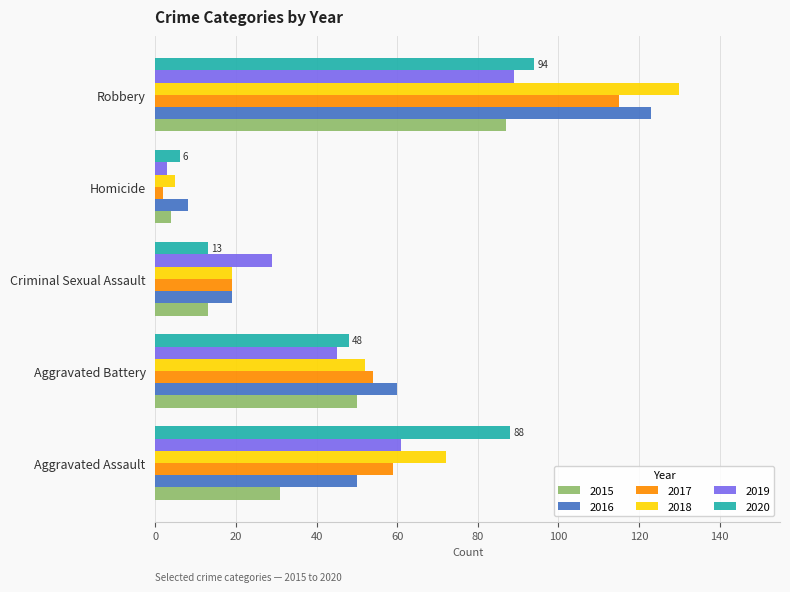

What is the sum of all 2020 values?

249